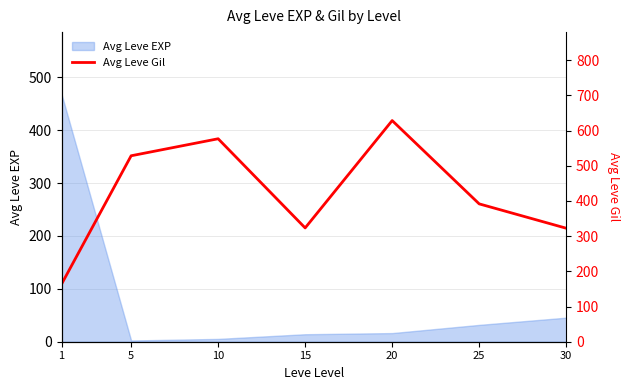

What is the maximum value for Avg Leve EXP?

468.5